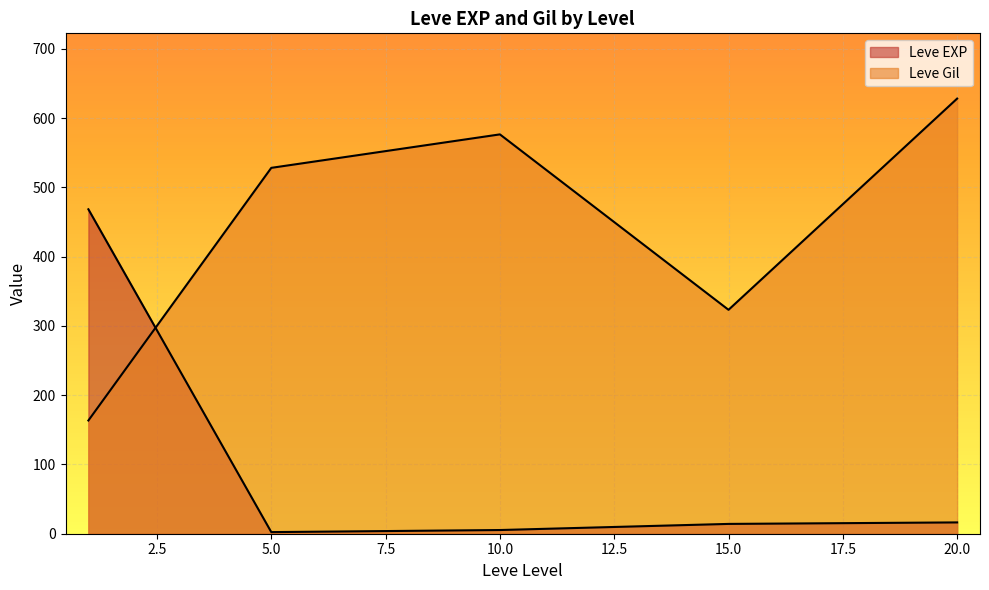

Which series has the largest total across all categories?

Leve Gil